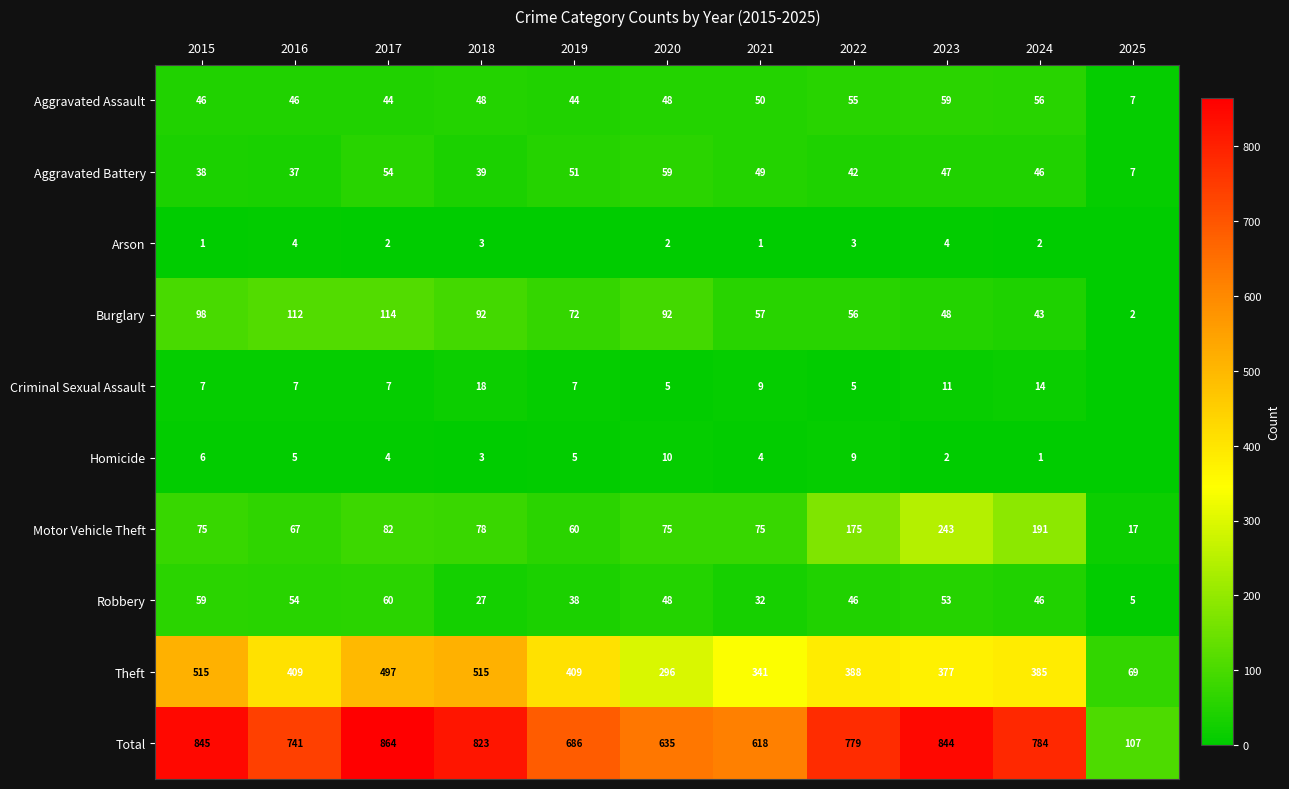

Rank the series at 2016 from highest to lowest value.

Total, Theft, Burglary, Motor Vehicle Theft, Robbery, Aggravated Assault, Aggravated Battery, Criminal Sexual Assault, Homicide, Arson